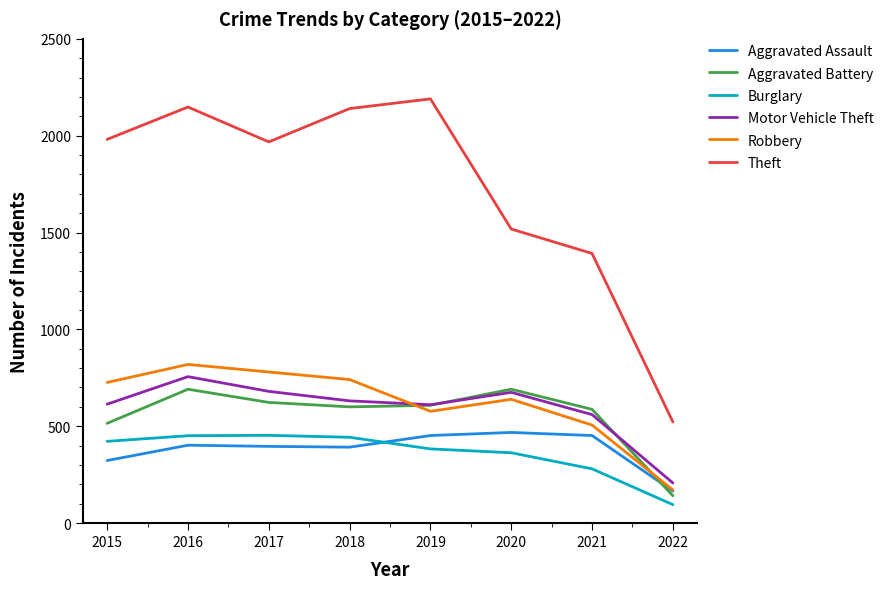

What is the minimum value for Robbery?

171